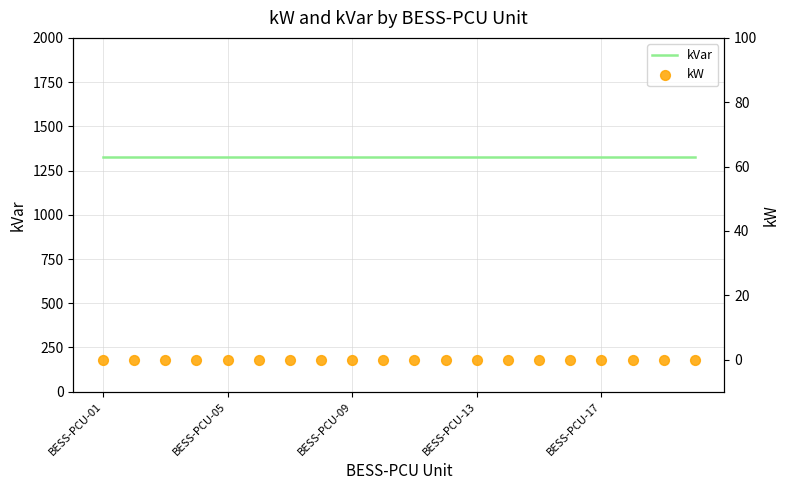

At how many categories does at least one series exceed 894?

20